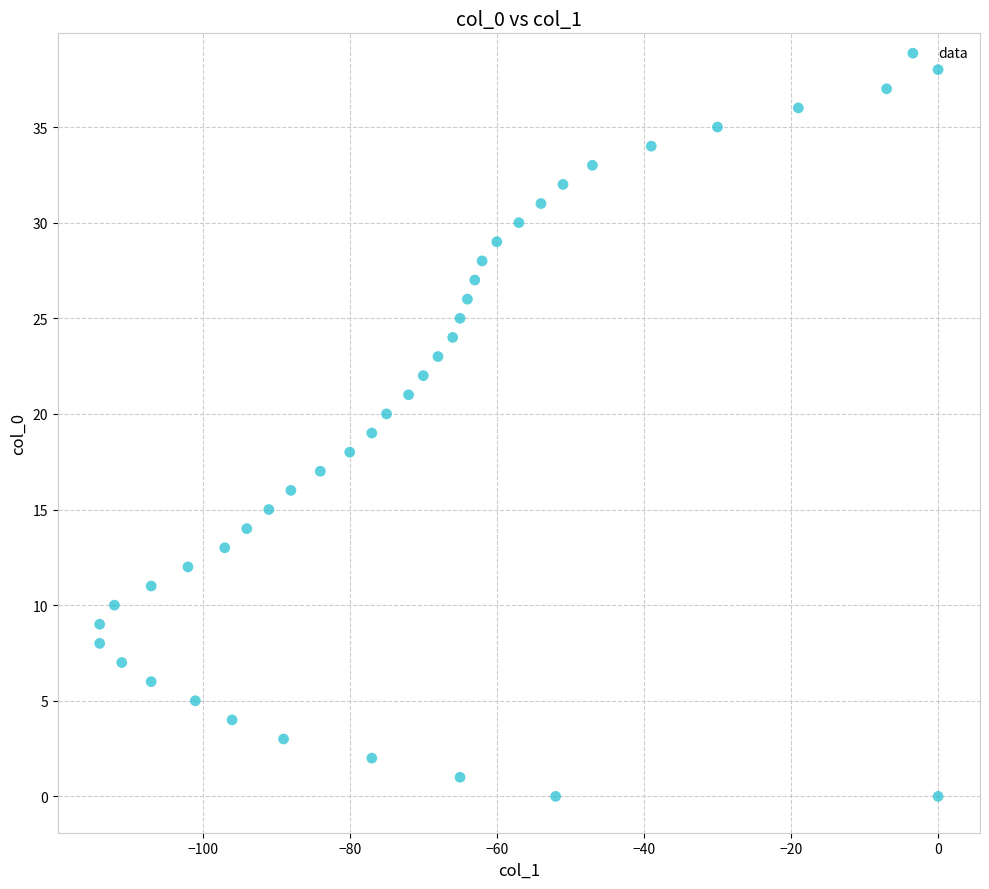

What is the range of X values (max minus min)?

114